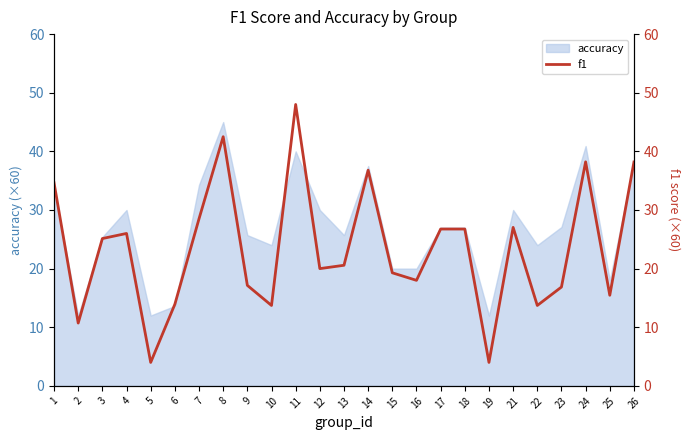

Is it true that accuracy equals 63.0 at 11?

False